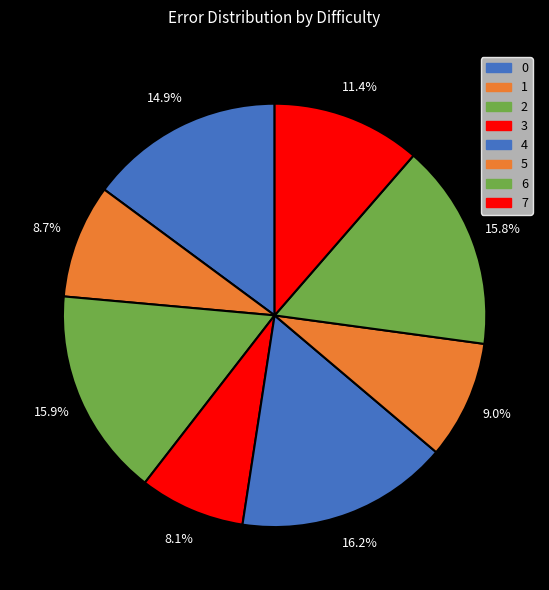

Which category has the smallest portion of the pie?

3